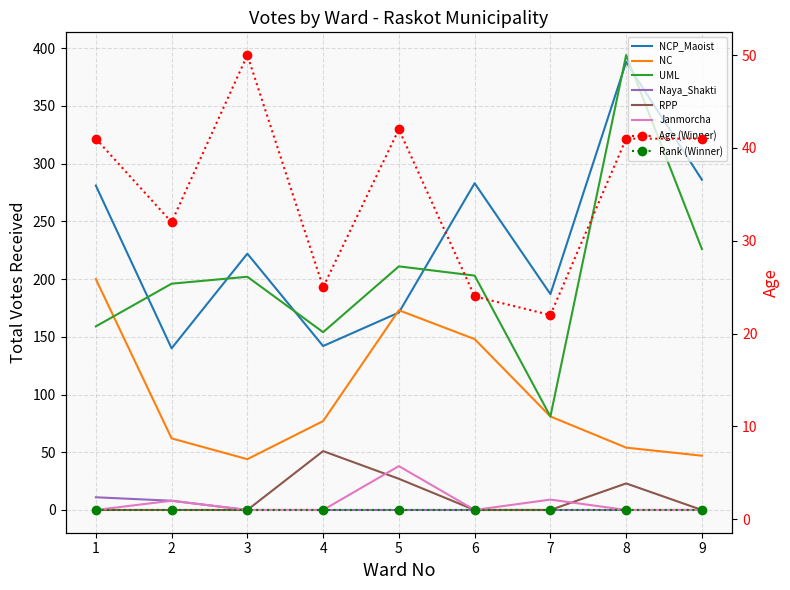

What is the sum of the RPP values at 5 and 2?

27